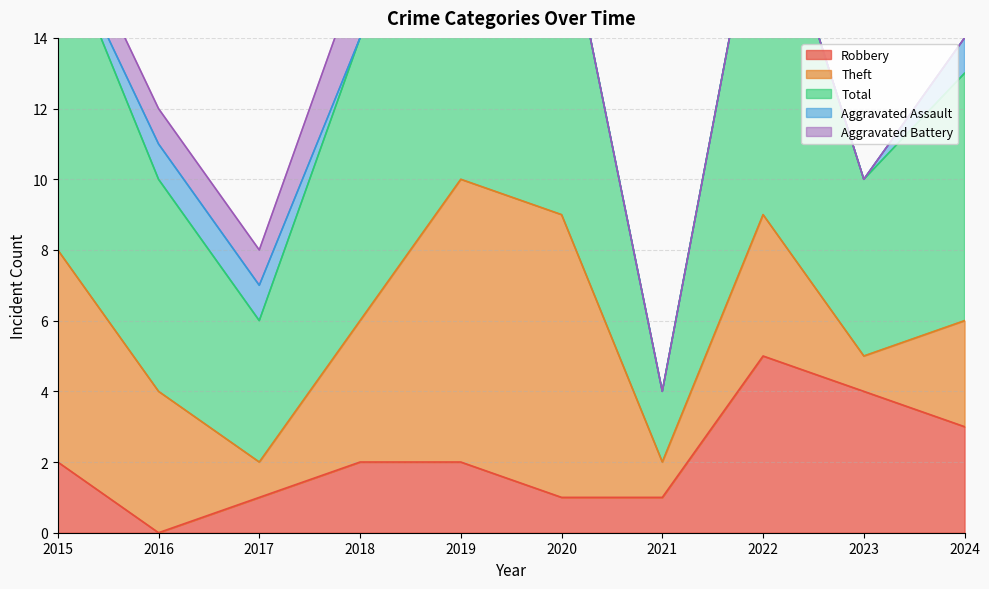

How many positive values does the Aggravated Assault series have?

4